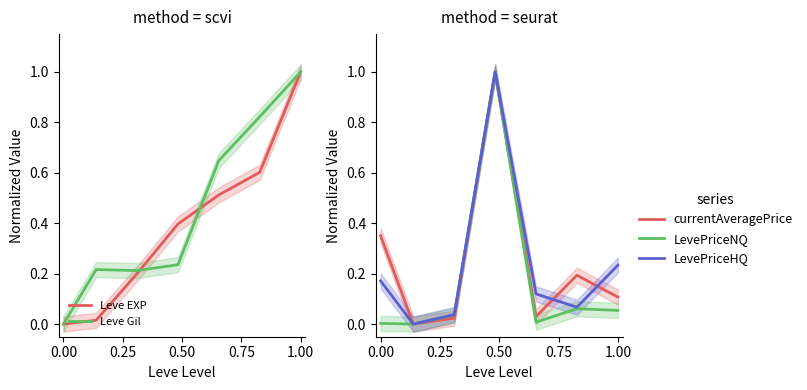

Reading left to right, transcribe all the data shown in this chart.

Leve EXP: 0.0	0.0	0.2	0.4	0.5	0.6	1.0
Leve Gil: 0.0	0.2	0.2	0.2	0.6	0.8	1.0
currentAveragePrice: 0.4	0.0	0.0	1.0	0.0	0.2	0.1
LevePriceNQ: 0.0	0.0	0.0	1.0	0.0	0.1	0.1
LevePriceHQ: 0.2	0.0	0.0	1.0	0.1	0.1	0.2